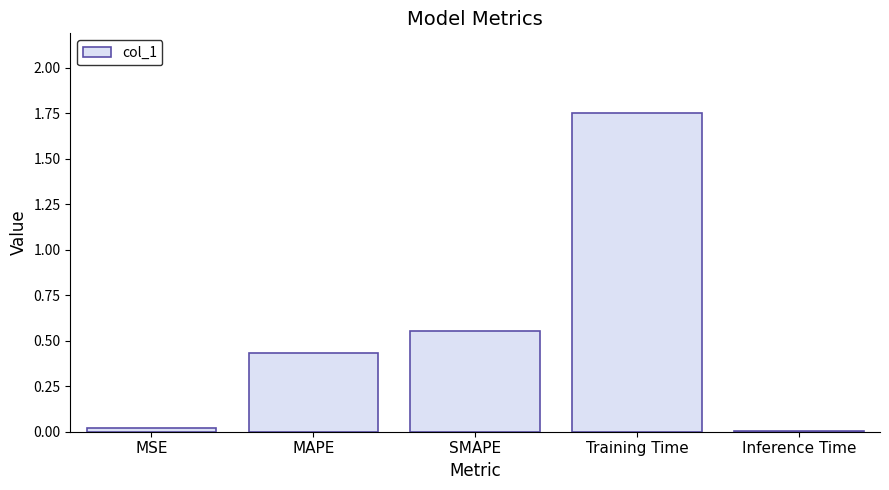

Is it true that the value at MAPE is 0.6?

False